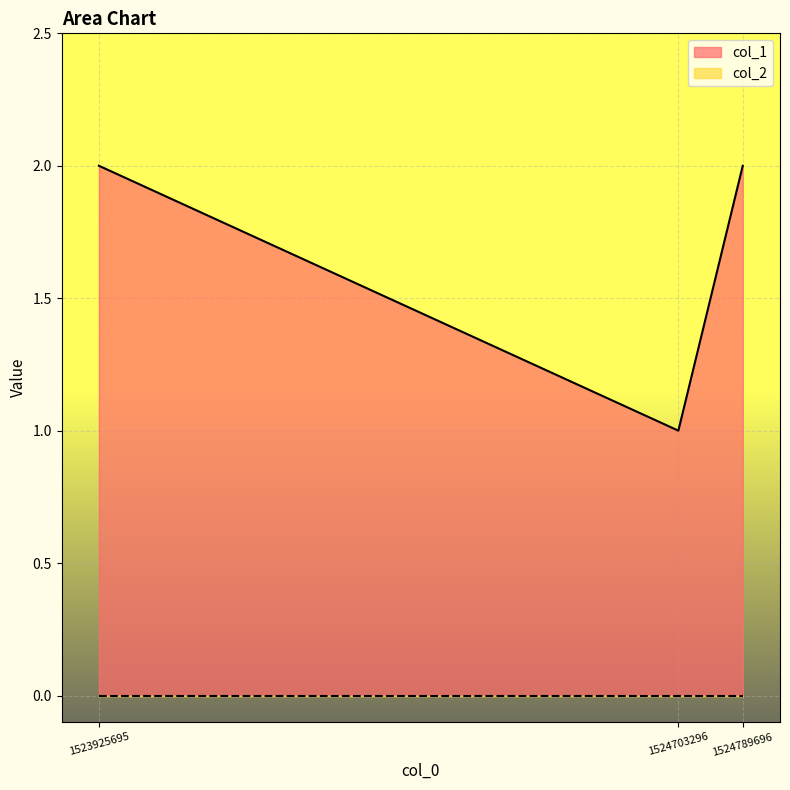

What is the value of the 1st point from the left?

2